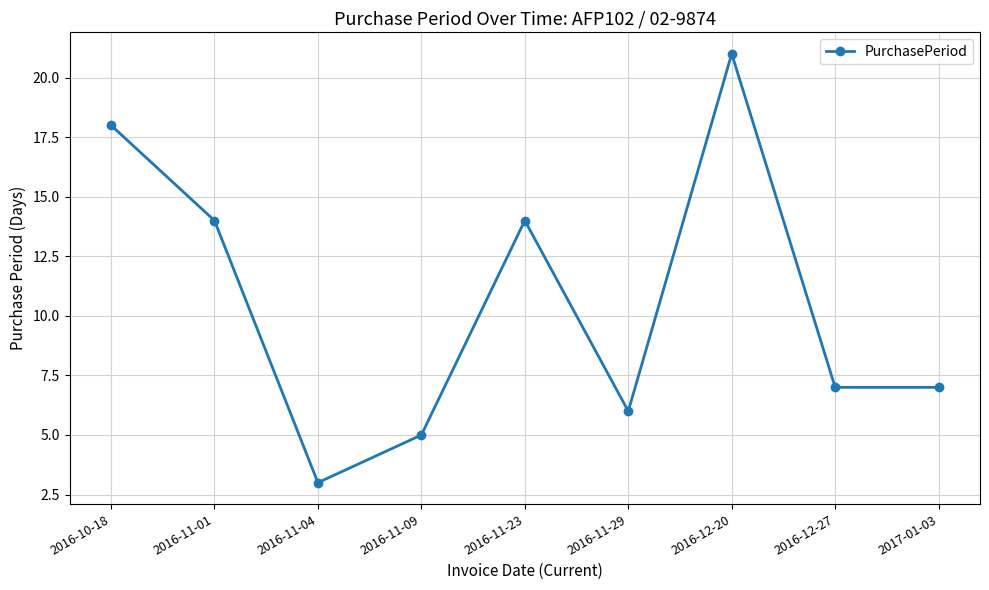

The chart shows a value of 7 at 2016-12-27. True or false?

True